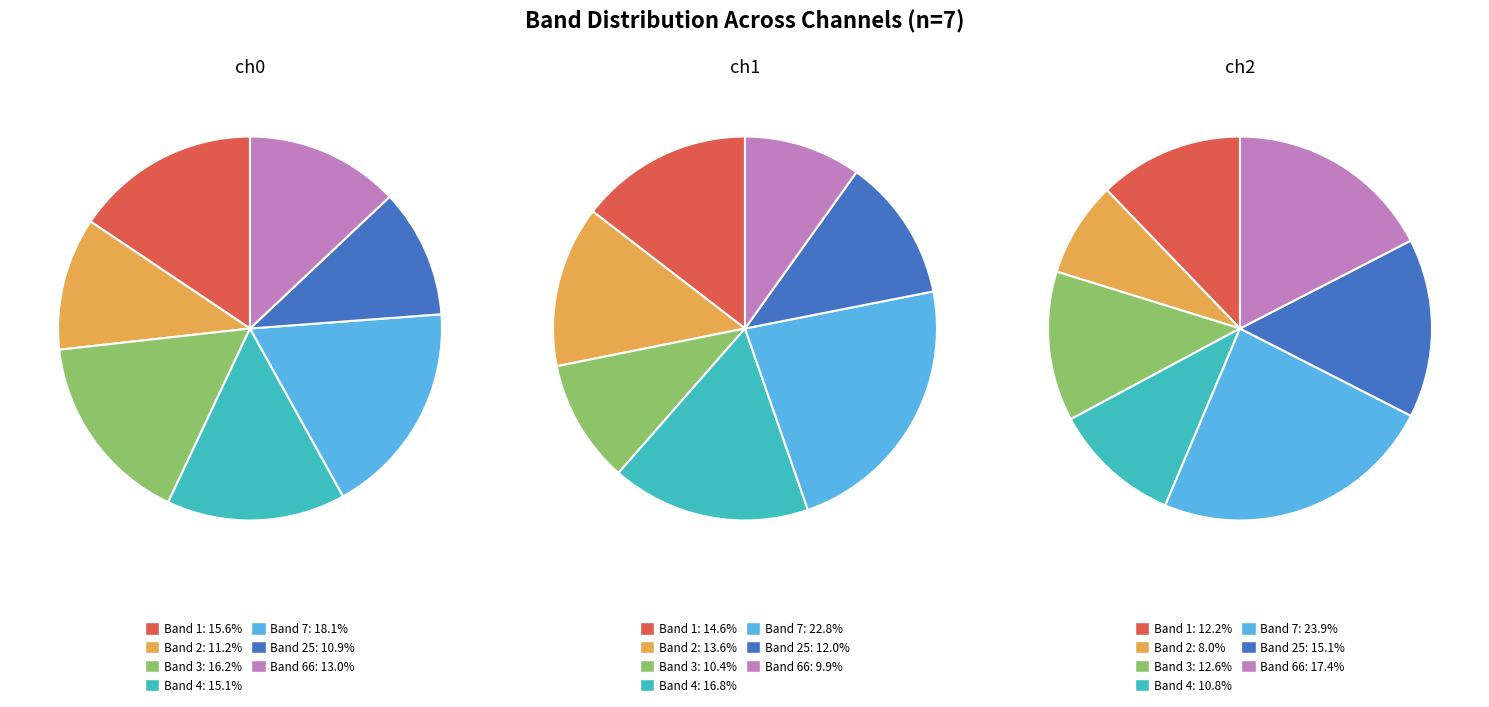

What percentage is the 1 slice, to the nearest percent?

12%